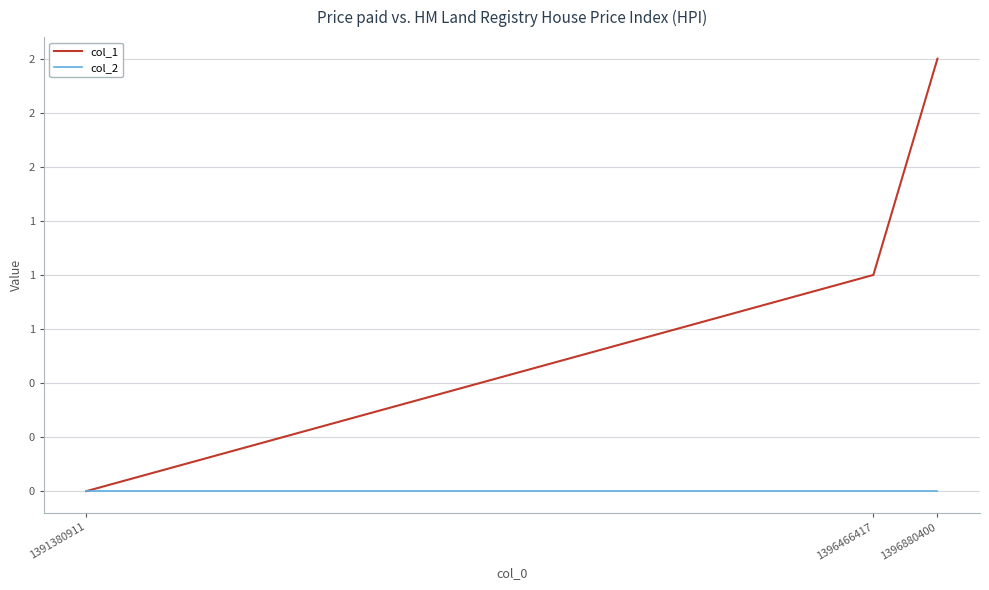

What is the difference between the highest and lowest values at 1396880400?

2